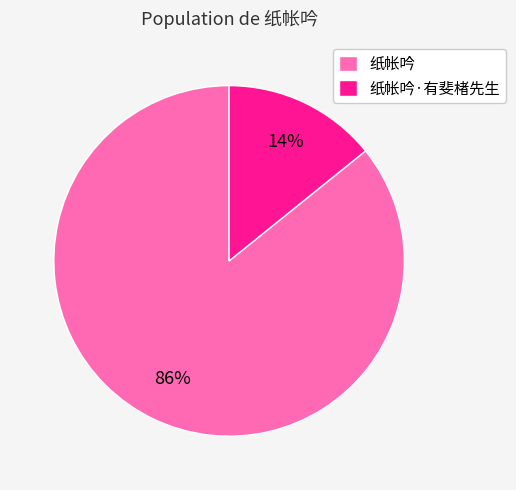

What is the smallest slice in the pie chart?

纸帐吟·有斐楮先生